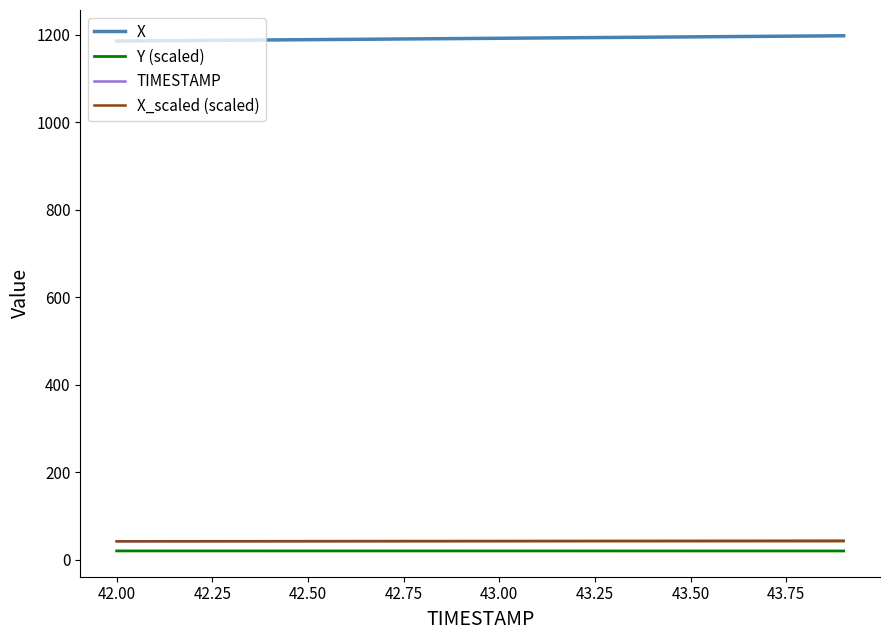

How many lines are shown in the chart?

4